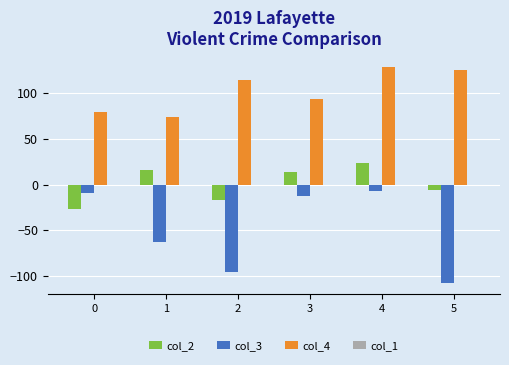

At how many categories does at least one series exceed 16?

6